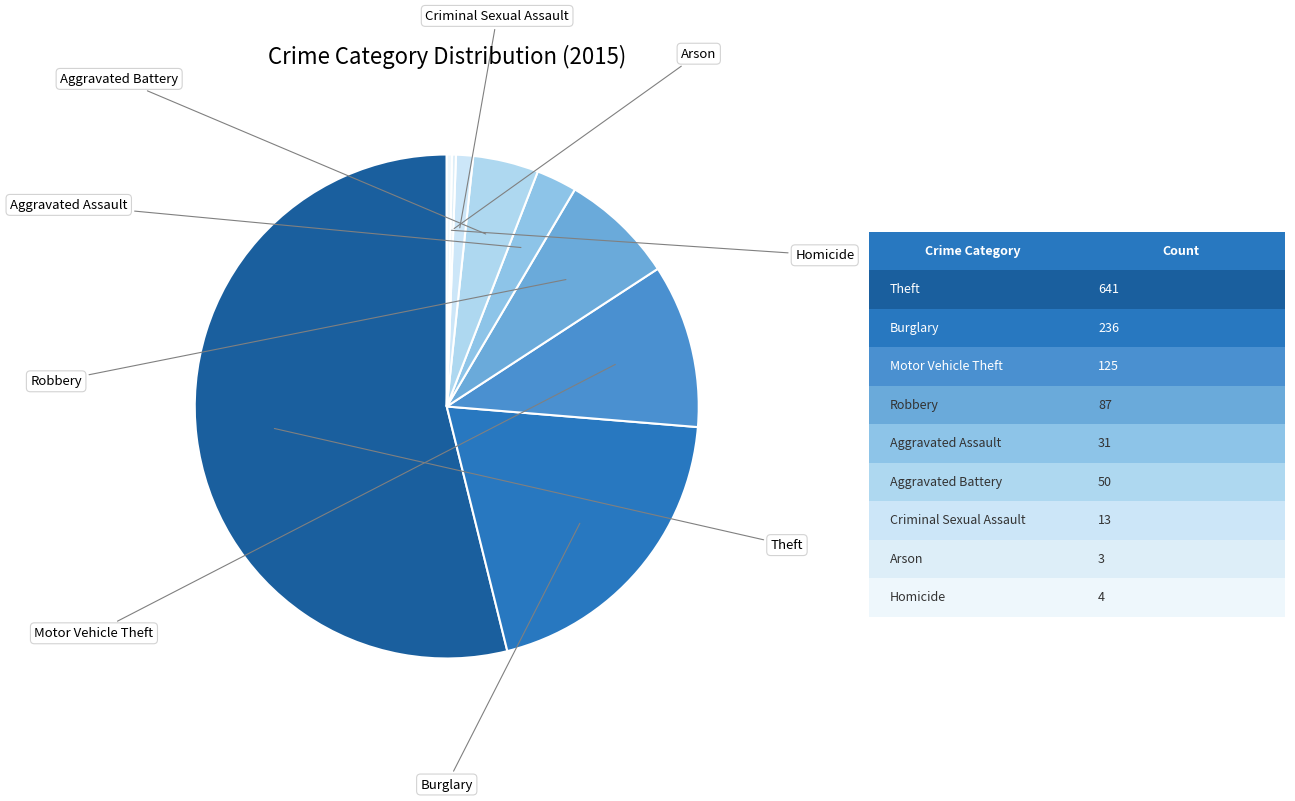

Is there any slice that represents more than half of the pie?

Yes